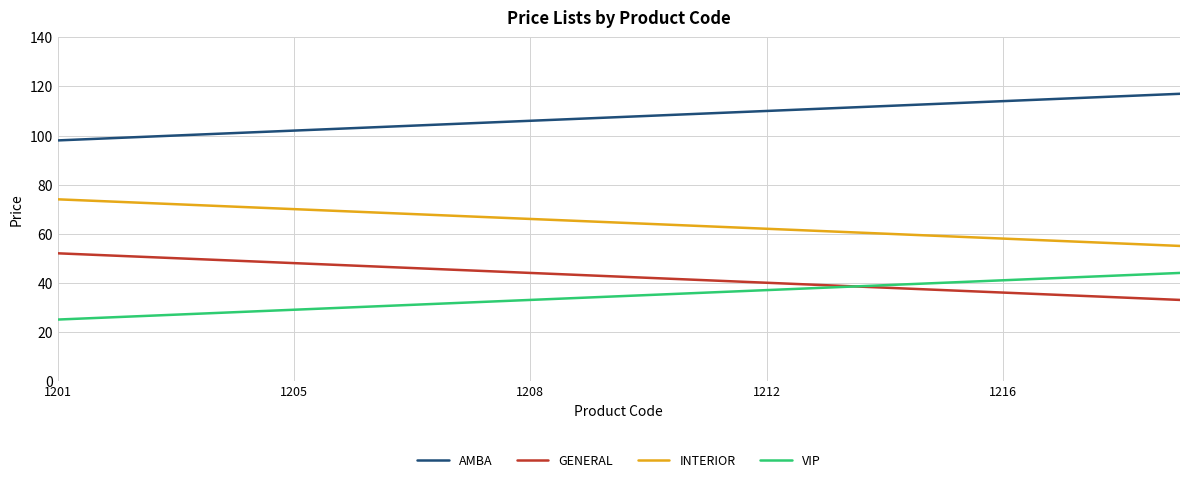

Which series has the largest total across all categories?

AMBA